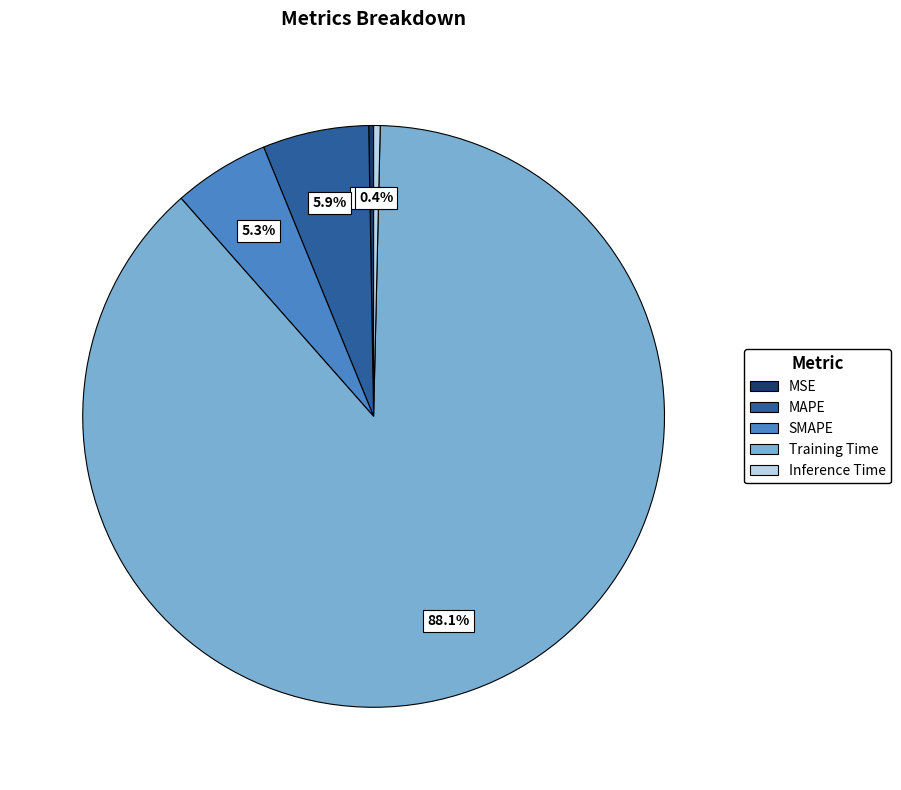

Is SMAPE the majority of the pie?

No